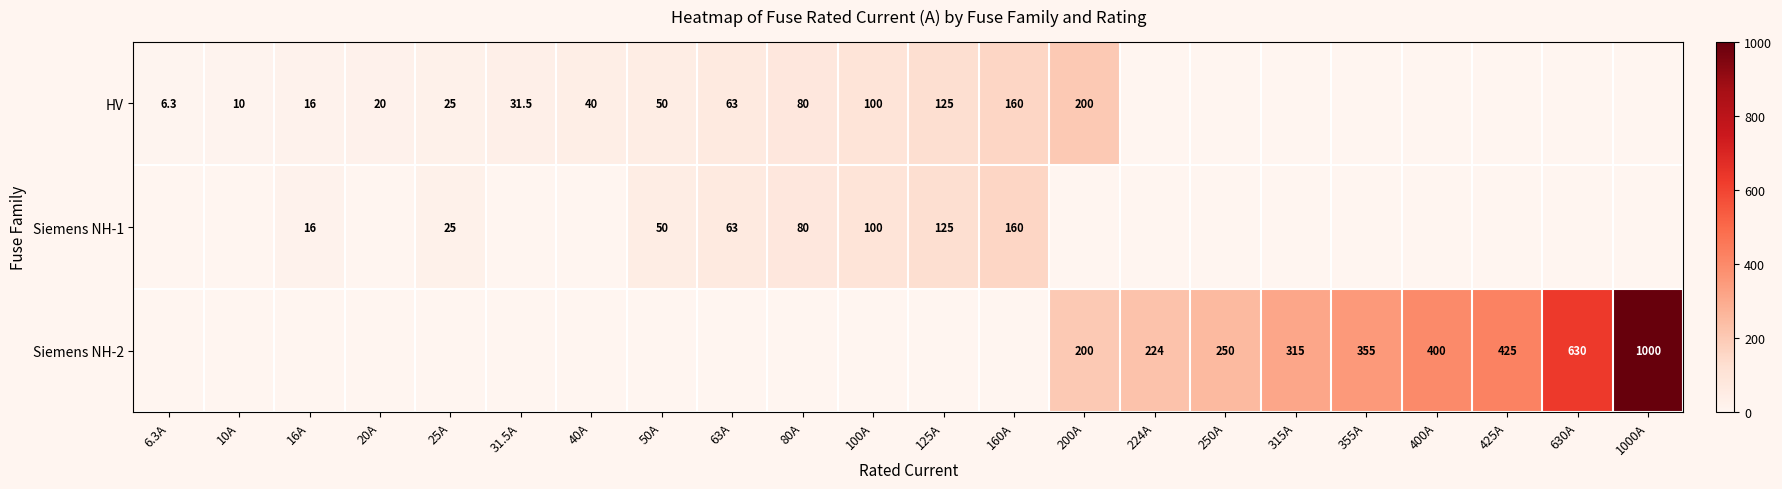

Is the value of Siemens NH-2 at 355A greater than the value of HV at 125A?

Yes